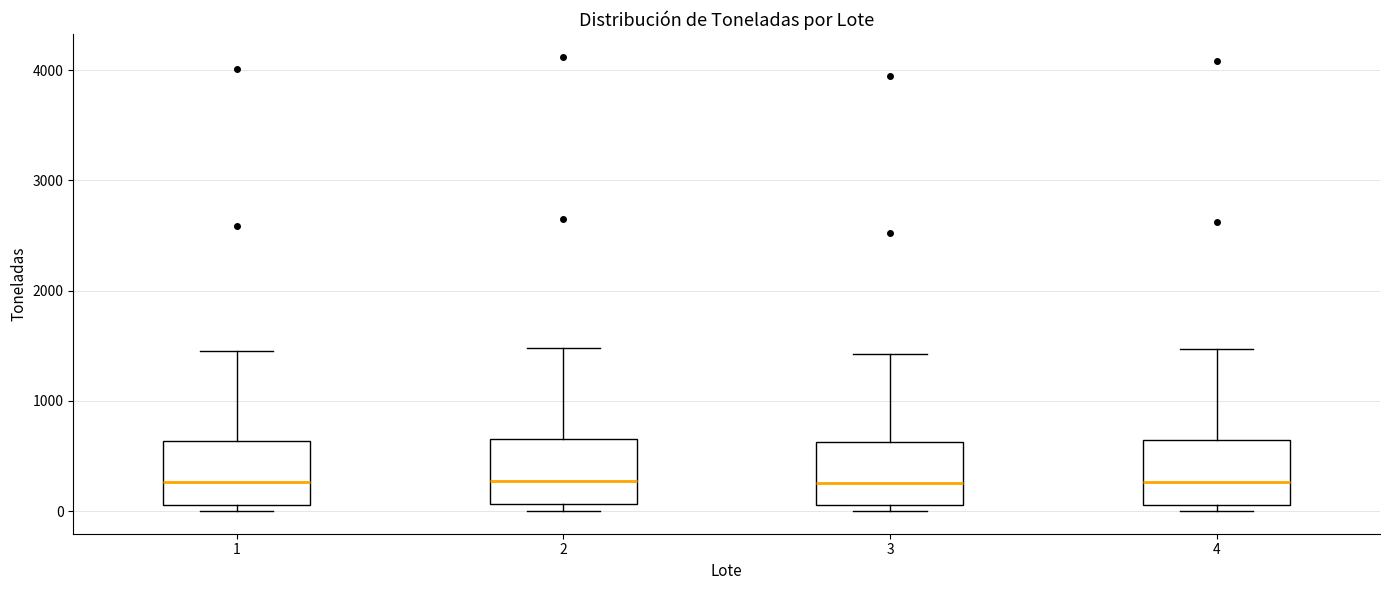

Where is the lower edge of the box at x = 3 on the y-axis? The values are not printed on the chart, so give them approximately, as read against the axis.

100